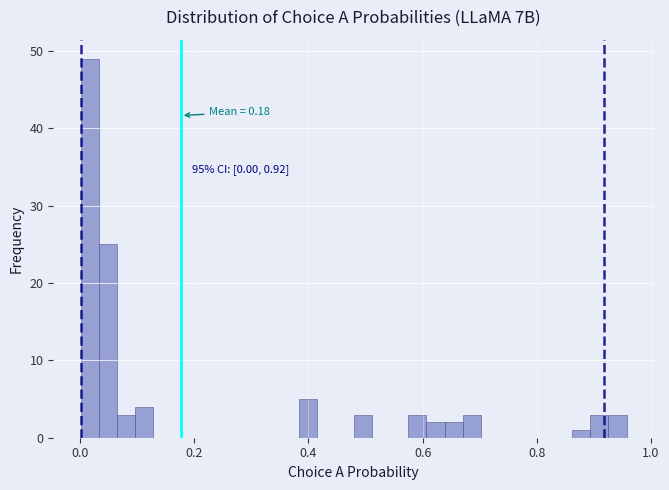

Read against the x-axis, roughly where is the centre of the tallest bar?

0.02